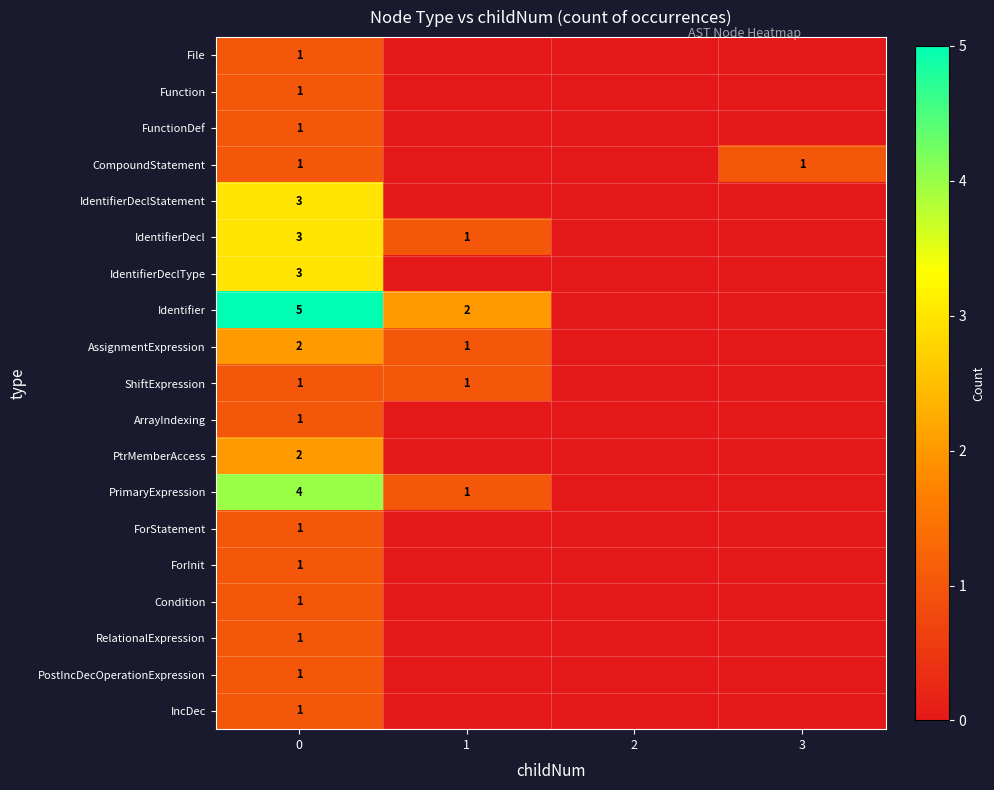

The value of CompoundStatement at 0 is 1. True or false?

True